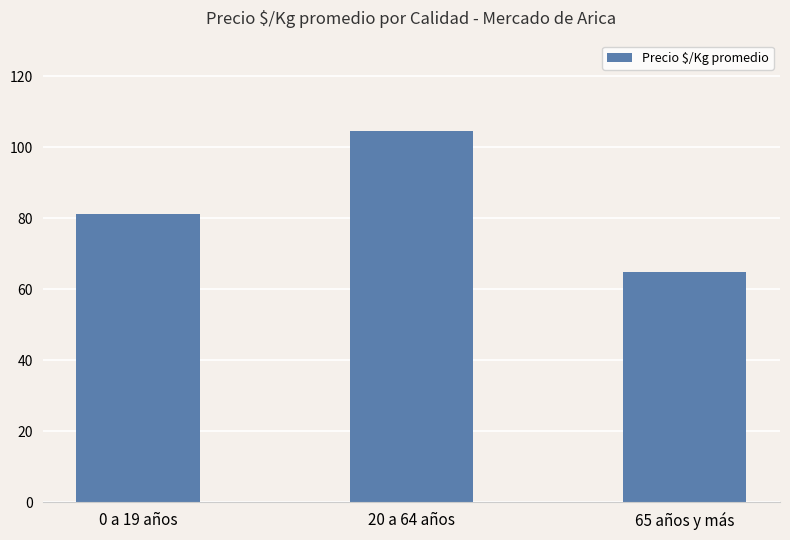

List the labels in order of value, largest first.

20 a 64 años, 0 a 19 años, 65 años y más